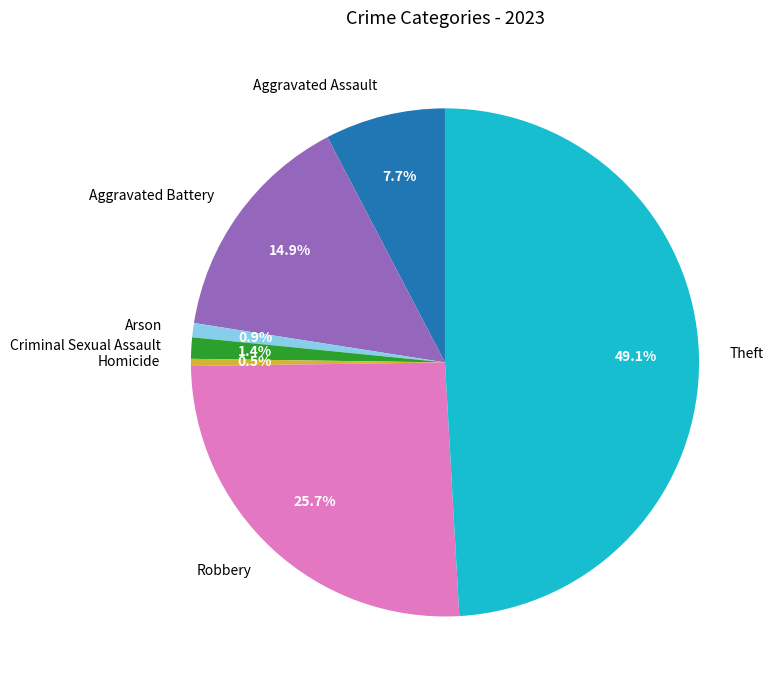

Which has a higher value, Aggravated Assault or Theft?

Theft